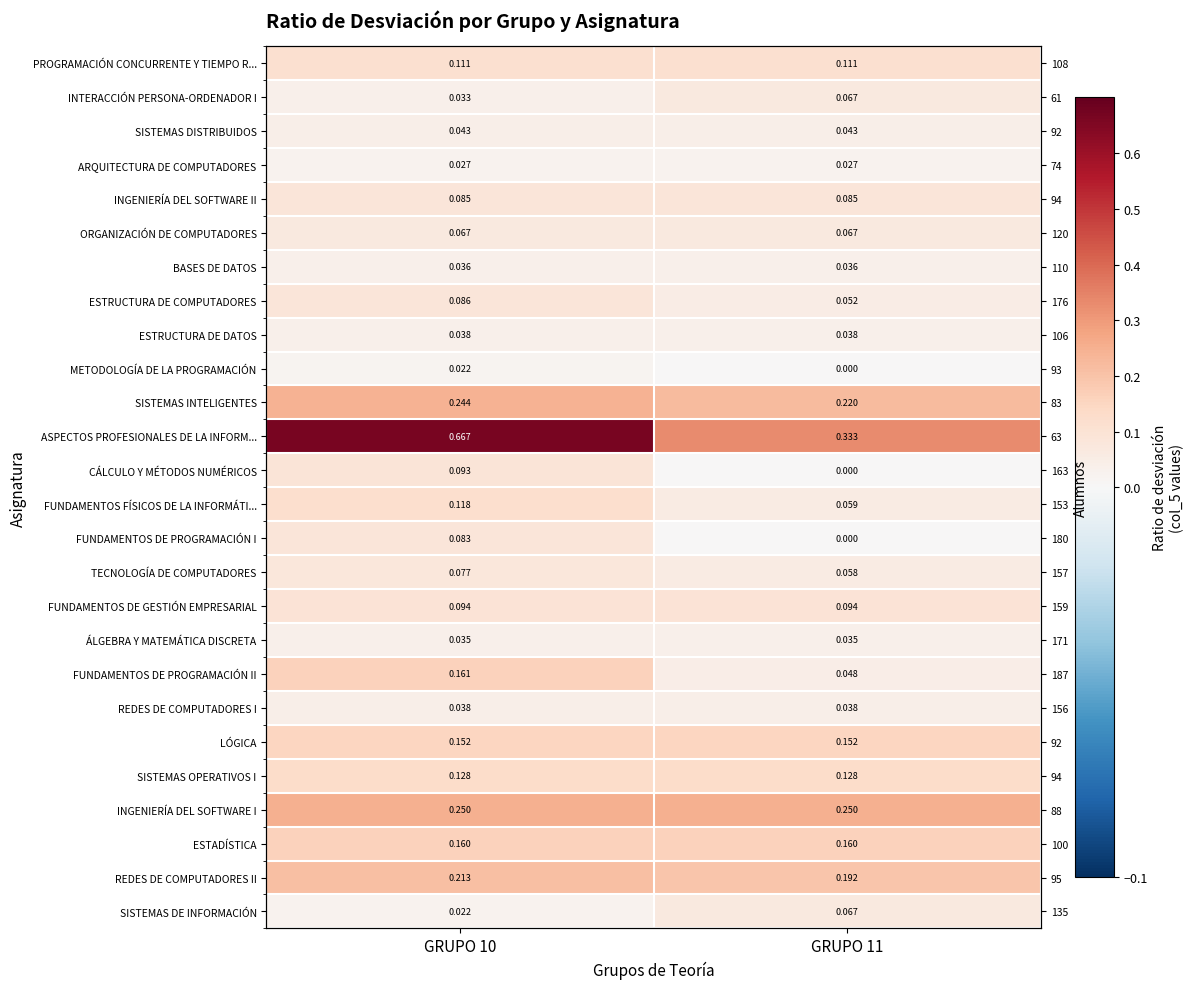

Which series has the widest spread of values?

ASPECTOS PROFESIONALES DE LA INFORM...